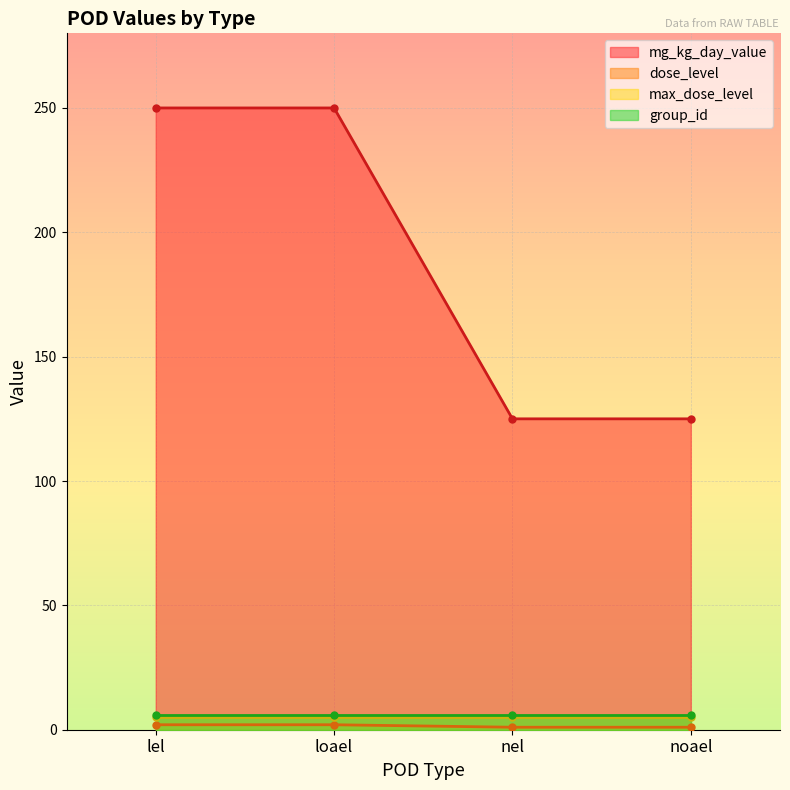

Count the number of categories in the chart.

4